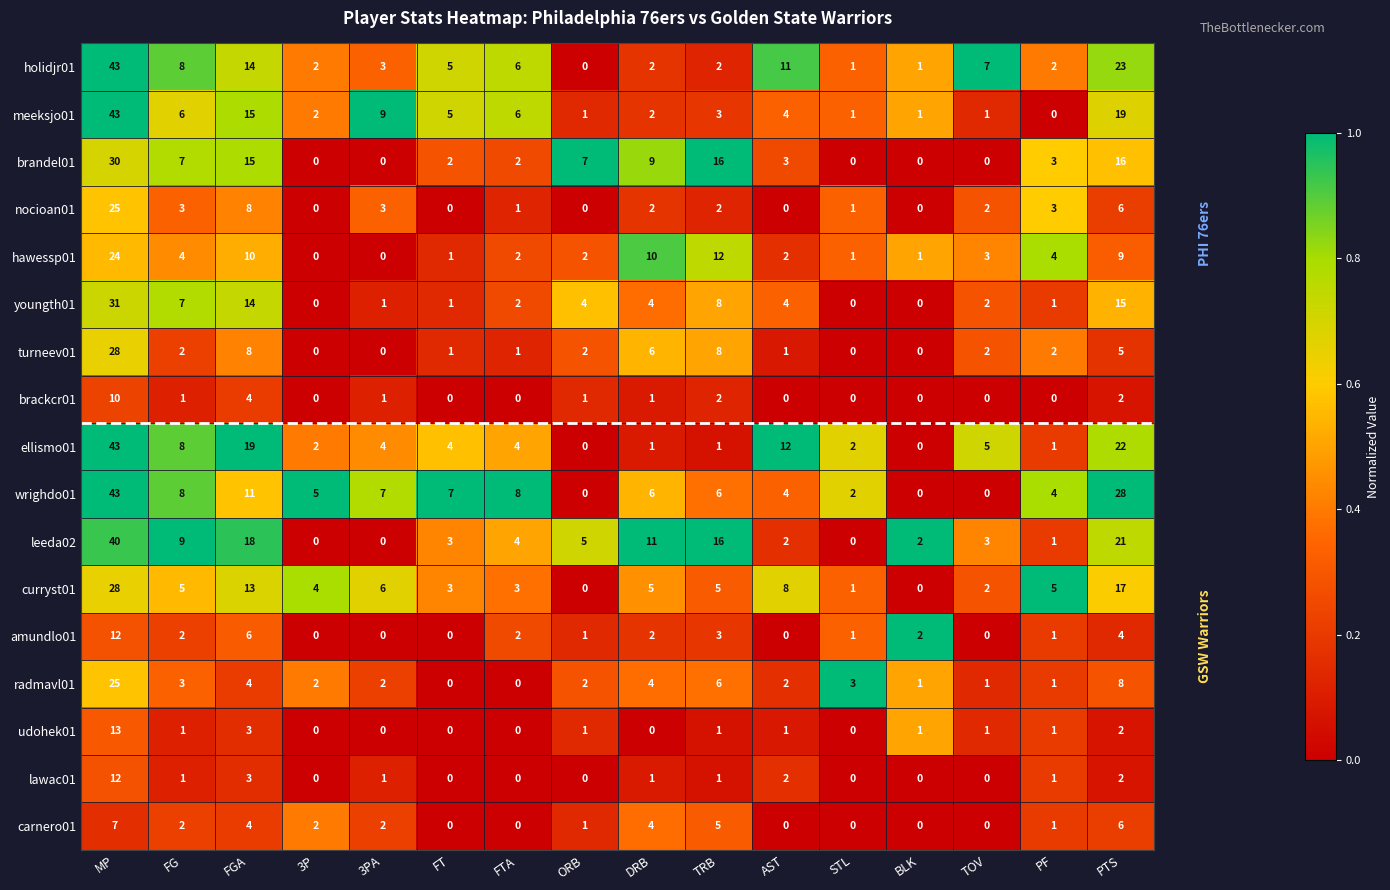

Between FG and TRB, which series saw the biggest shift?

brandel01